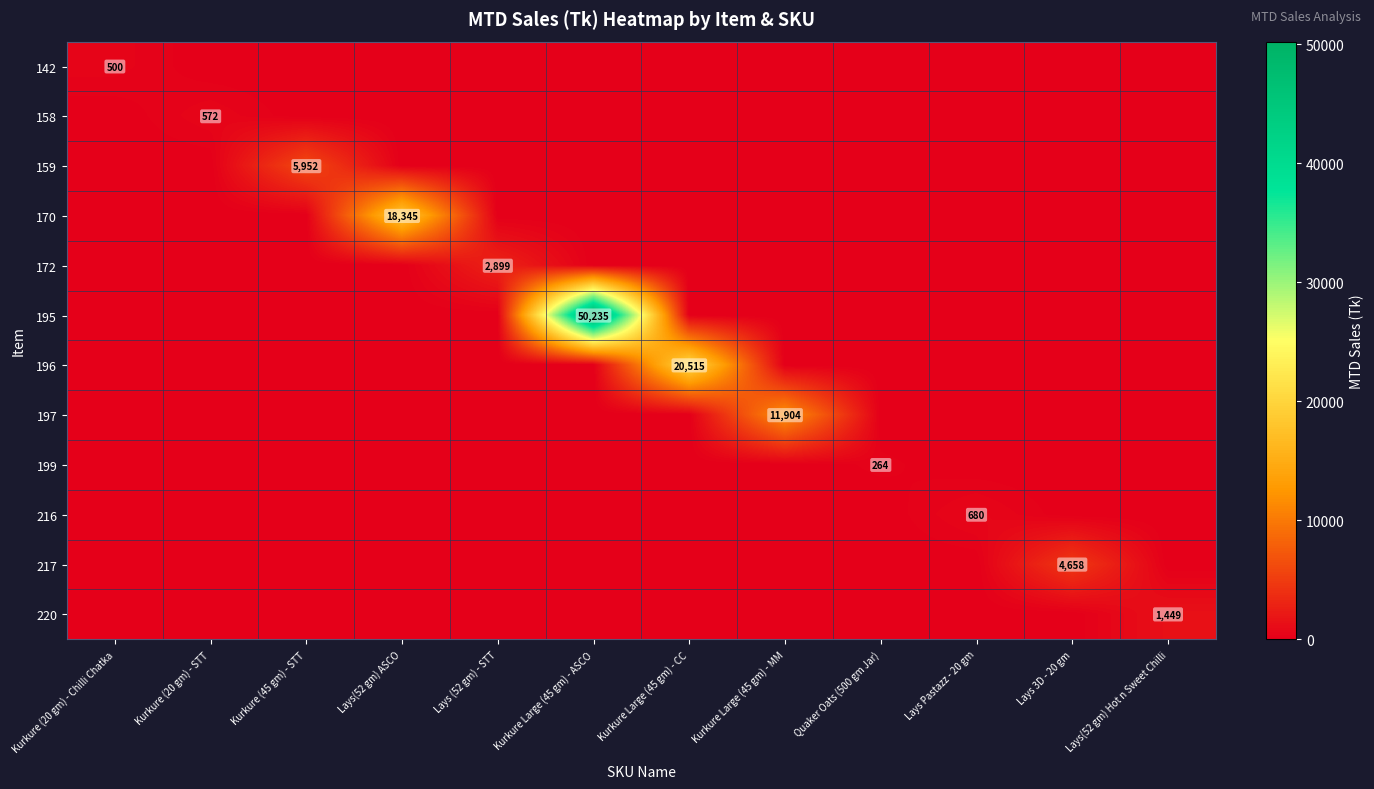

Is it true that 197 equals 0.0 at Kurkure Large (45 gm) - CC?

True